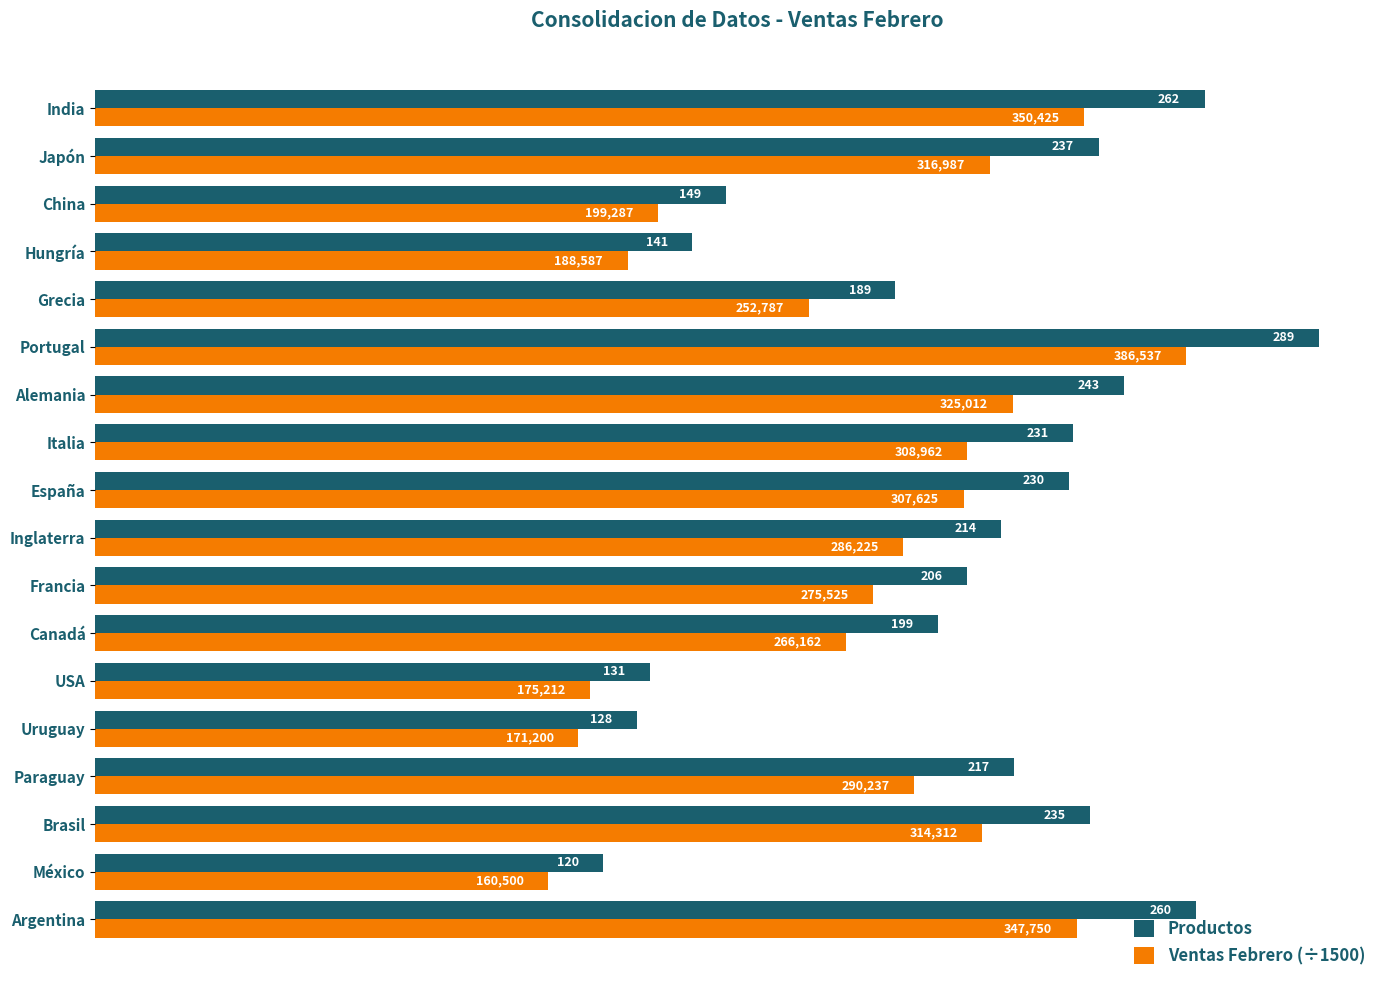

The Productos series shows 202.8 at Hungría. True or false?

False